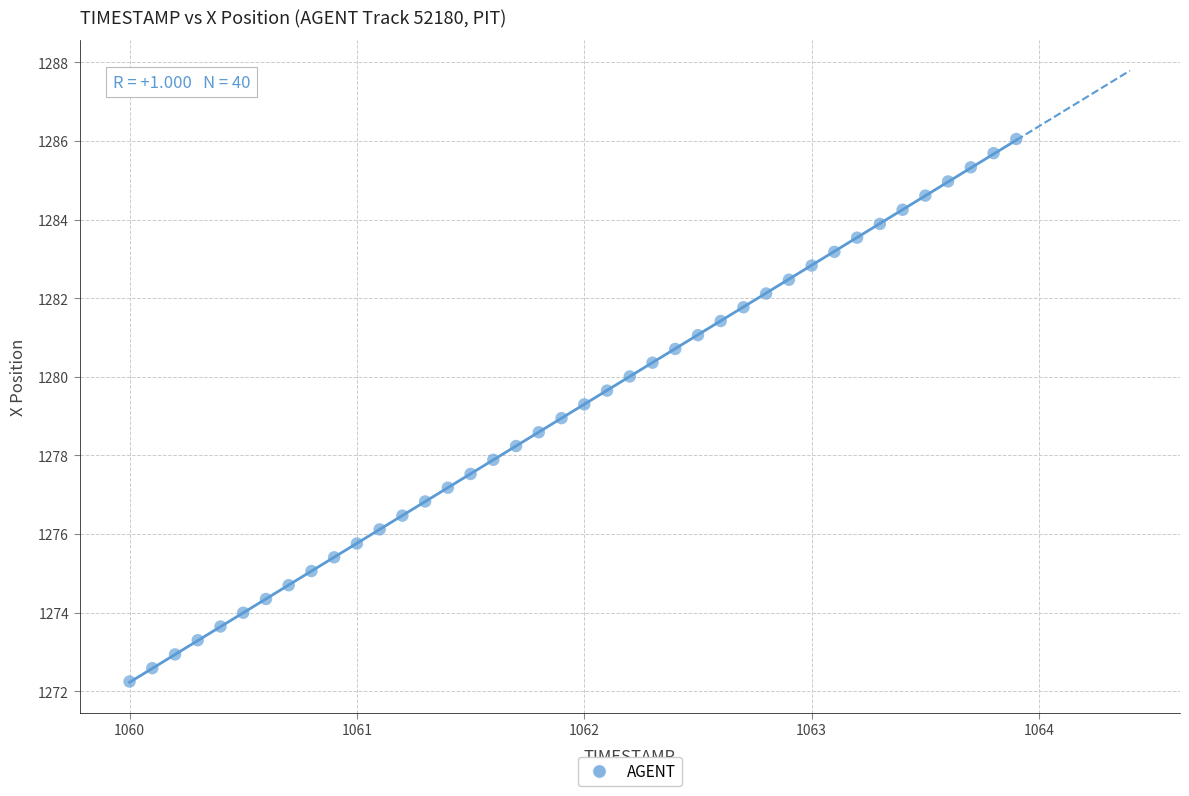

What is the range of Y values (max minus min)?

13.8